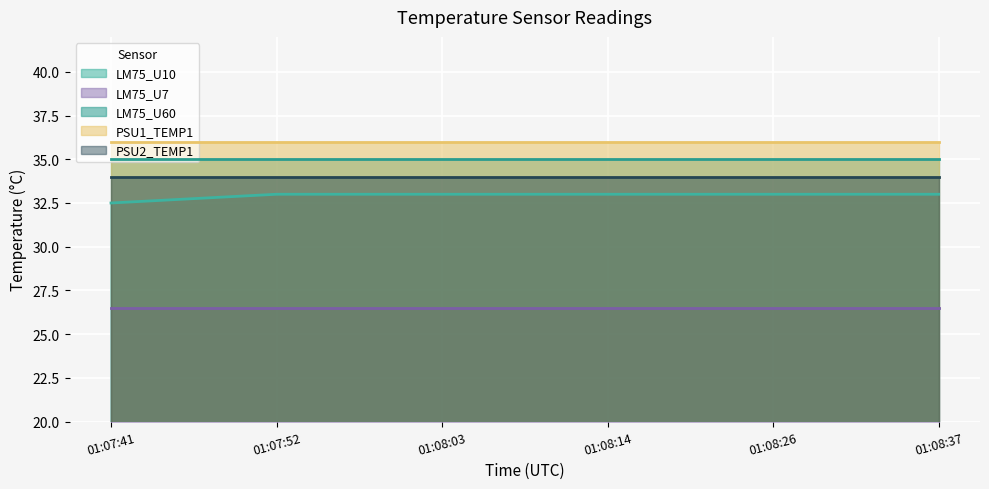

Which series has the widest spread of values?

LM75_U10